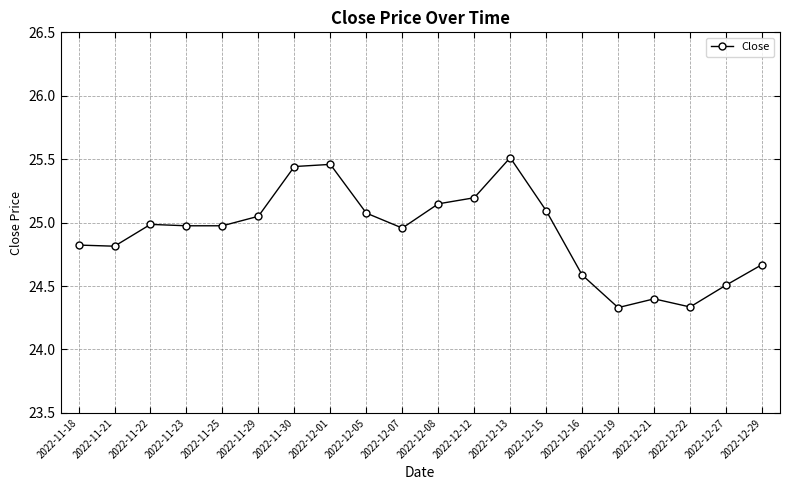

True or false: the data shows 35.6 at 2022-11-30.

False